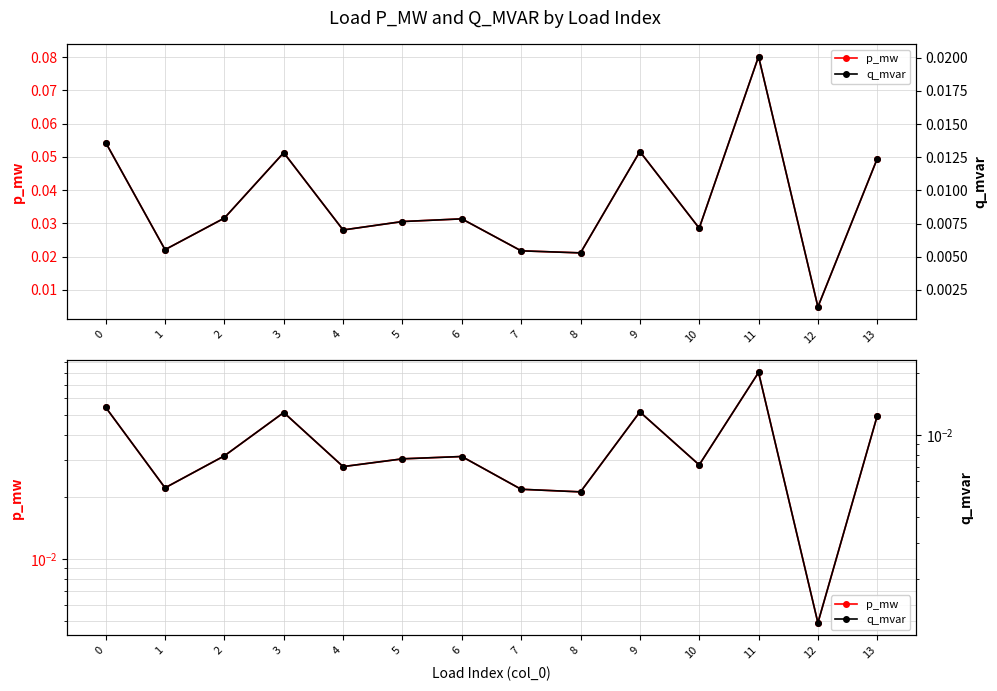

Which category has the highest value in the p_mw series?

11